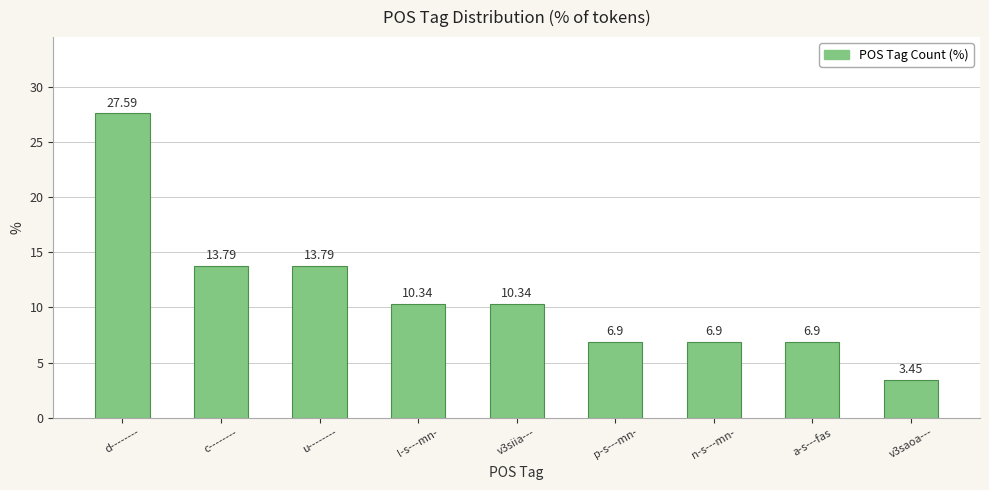

True or false: the data shows 13.8 at c--------.

True